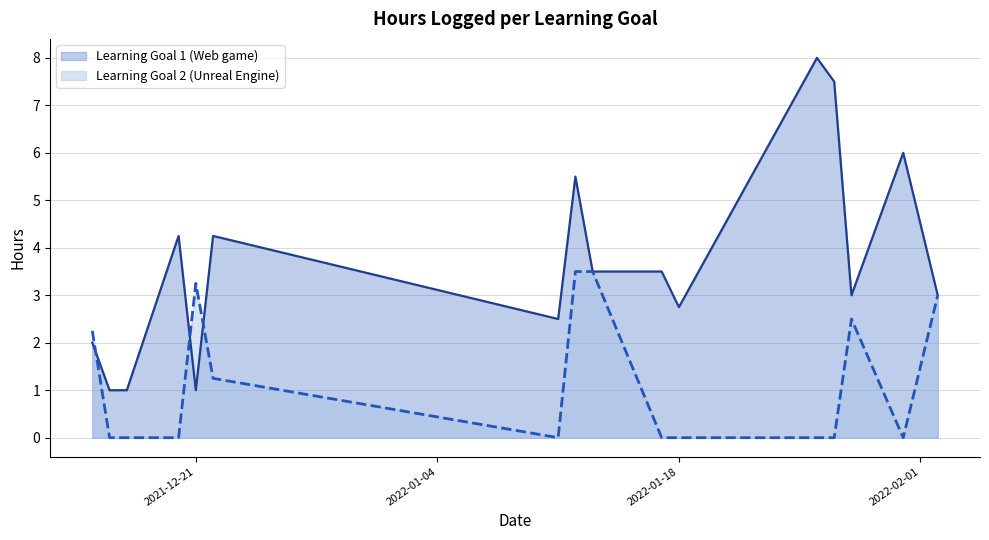

How many values in the Learning Goal 1 (Web game) series exceed 2?

12